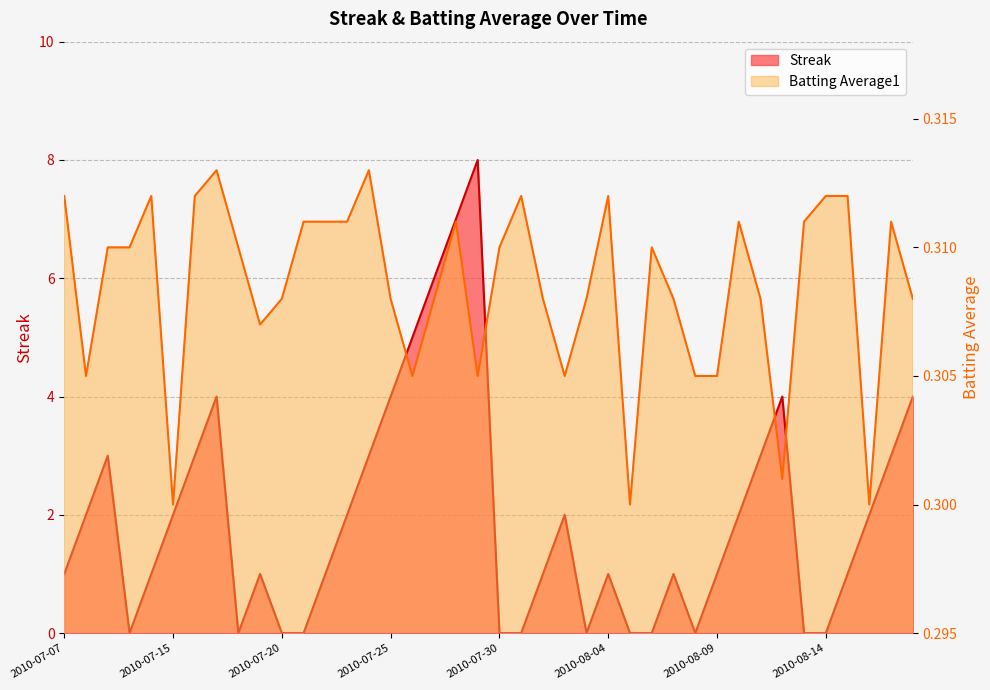

What value does the Streak series have at 2010-08-16?

2.0